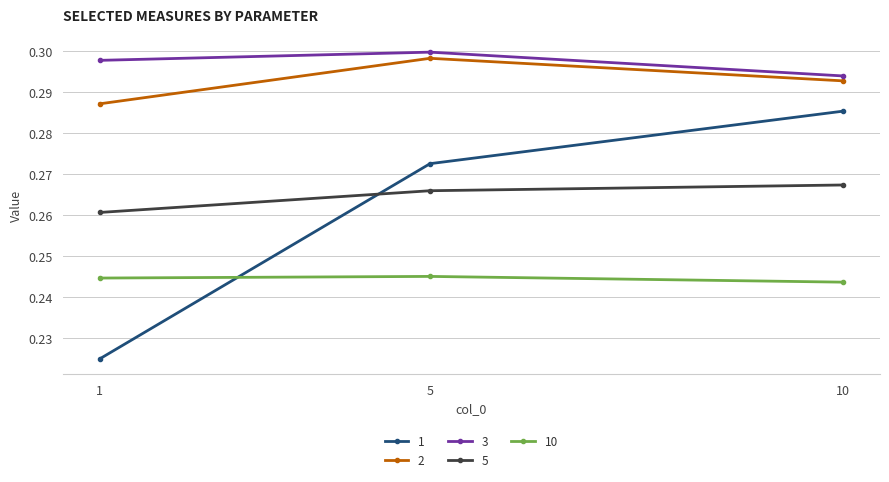

Rank the series at 5 from lowest to highest value.

10, 5, 1, 2, 3